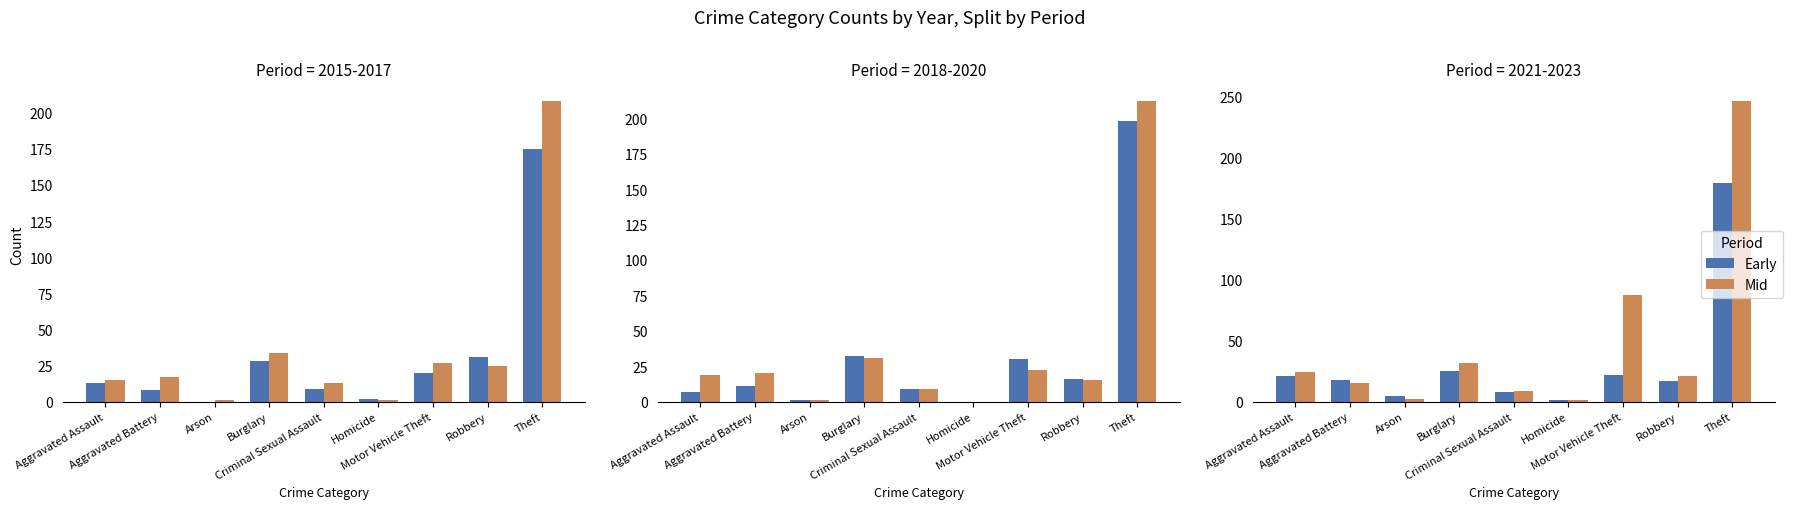

At which label does Early reach its minimum?

Homicide